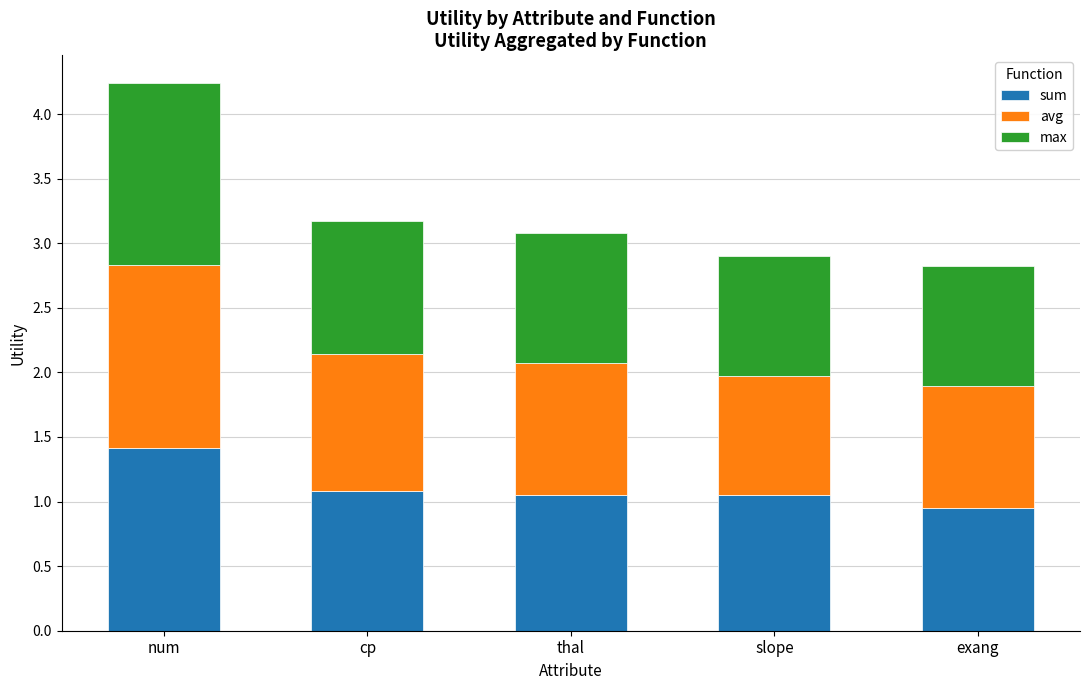

What are all the series names shown in the legend?

sum, avg, max